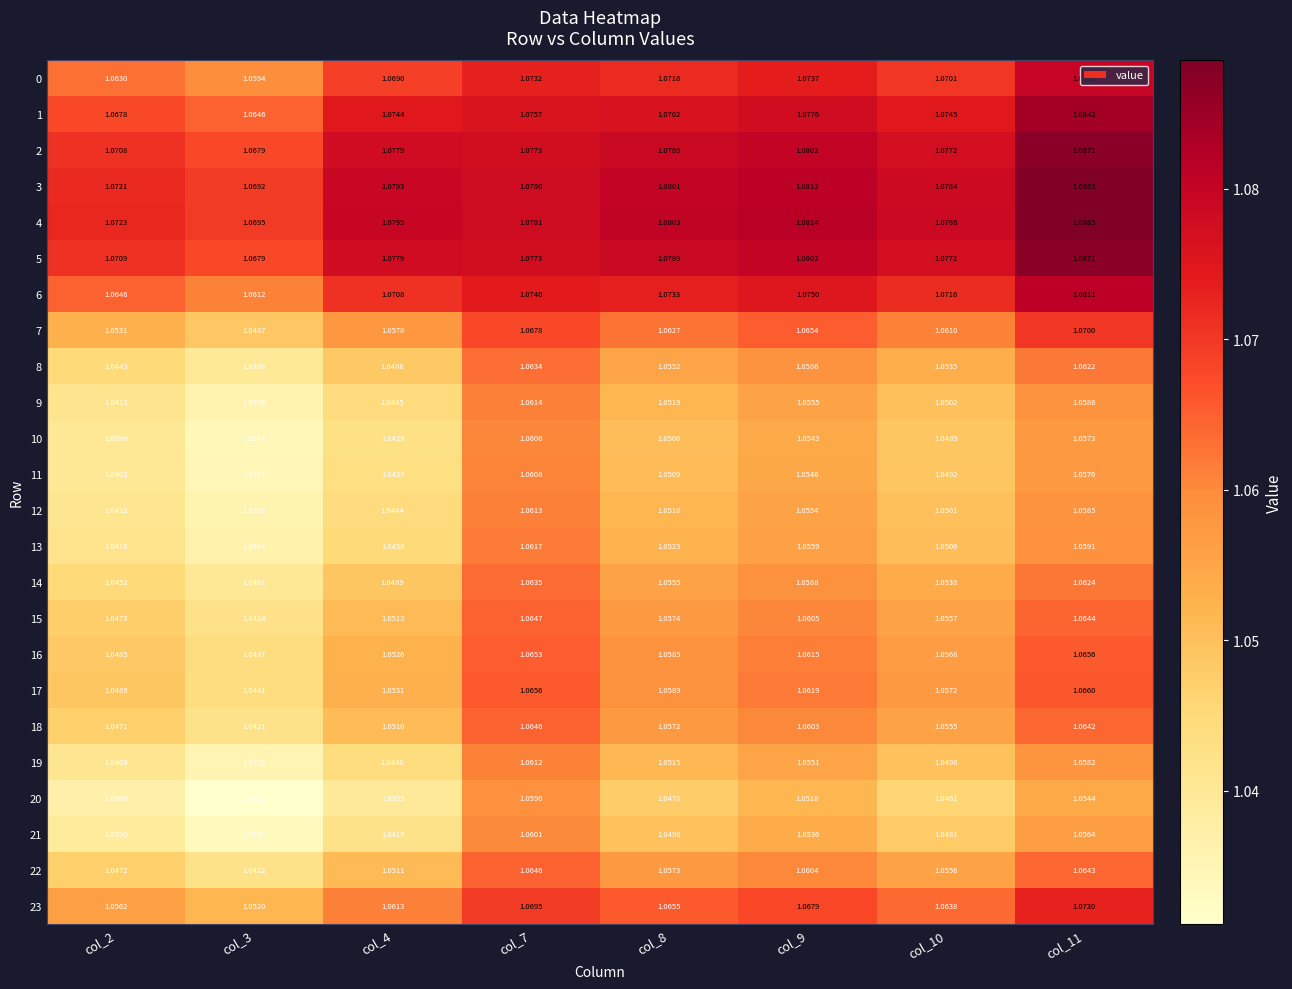

Which series has the largest total across all categories?

4